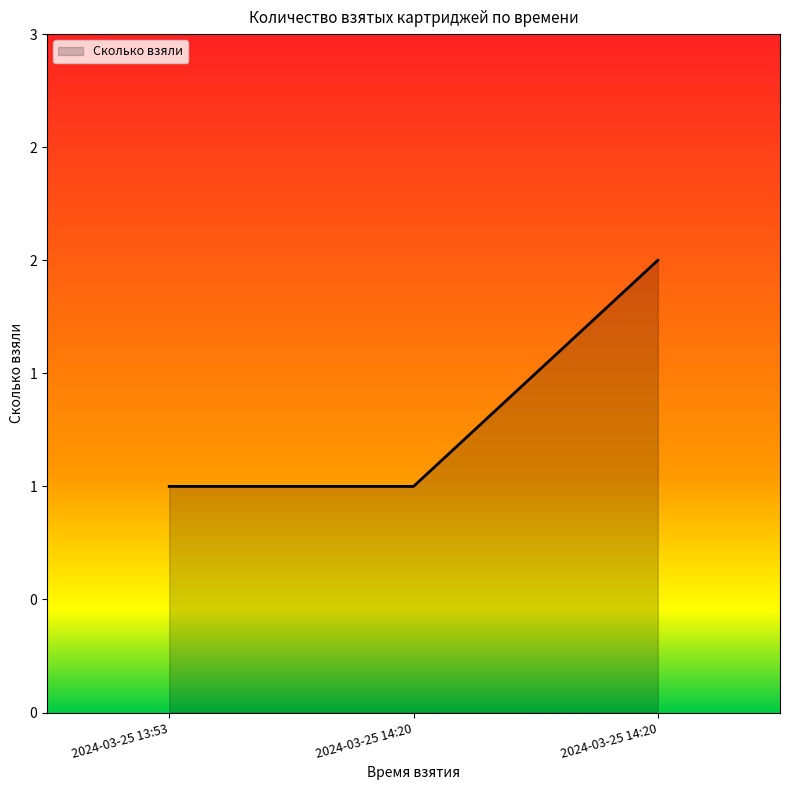

Does the chart display data point markers on the line(s)?

No